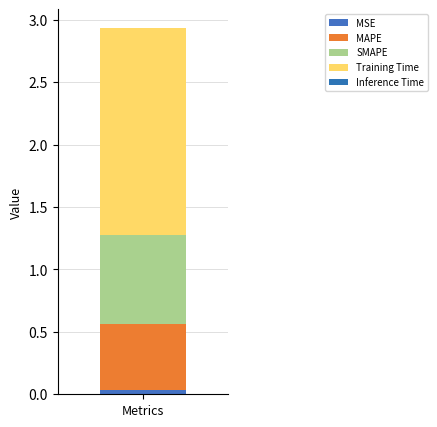

Are the bars grouped side by side (vs. stacked)?

No